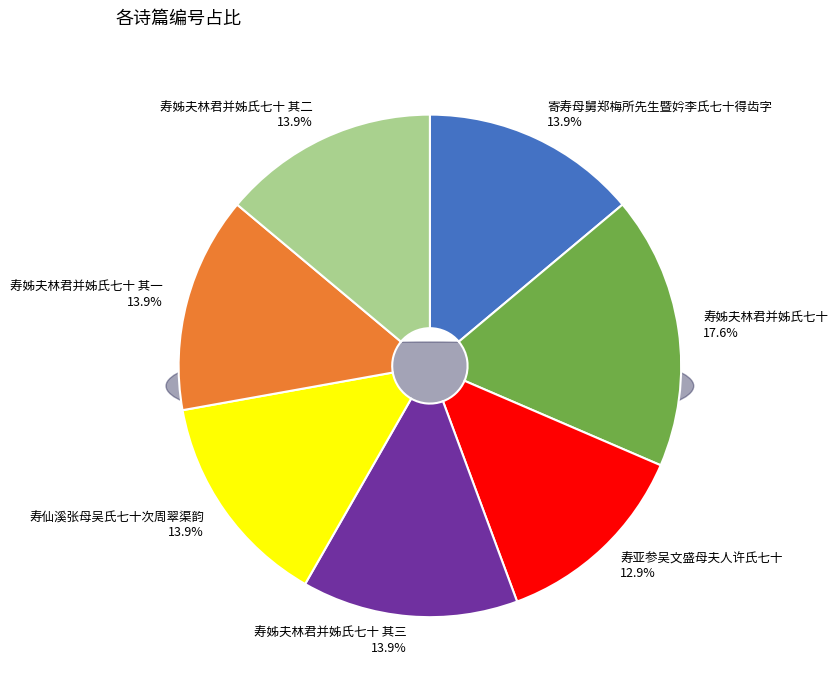

Does 寿亚参吴文盛母夫人许氏七十 account for over 50% of the chart?

No